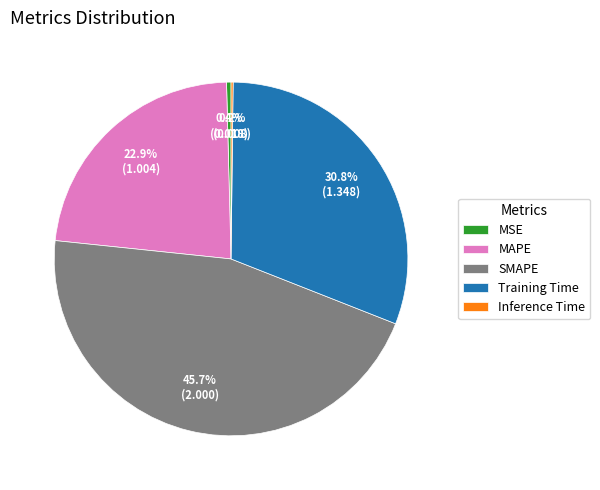

Does any single category account for the majority?

No